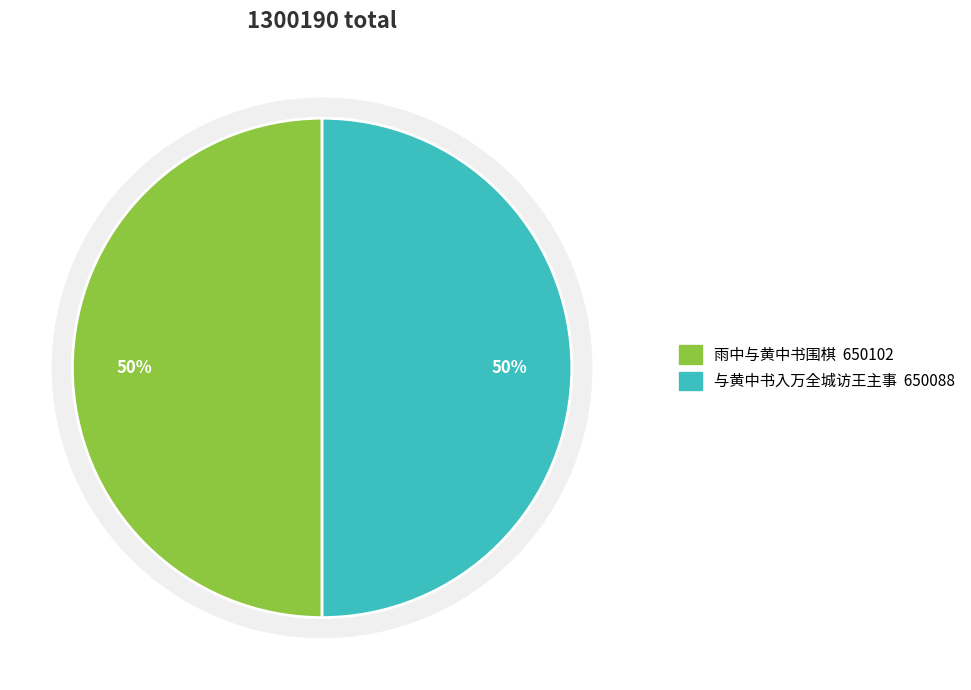

To the nearest percent, what percentage of the pie is 雨中与黄中书围棋?

50%